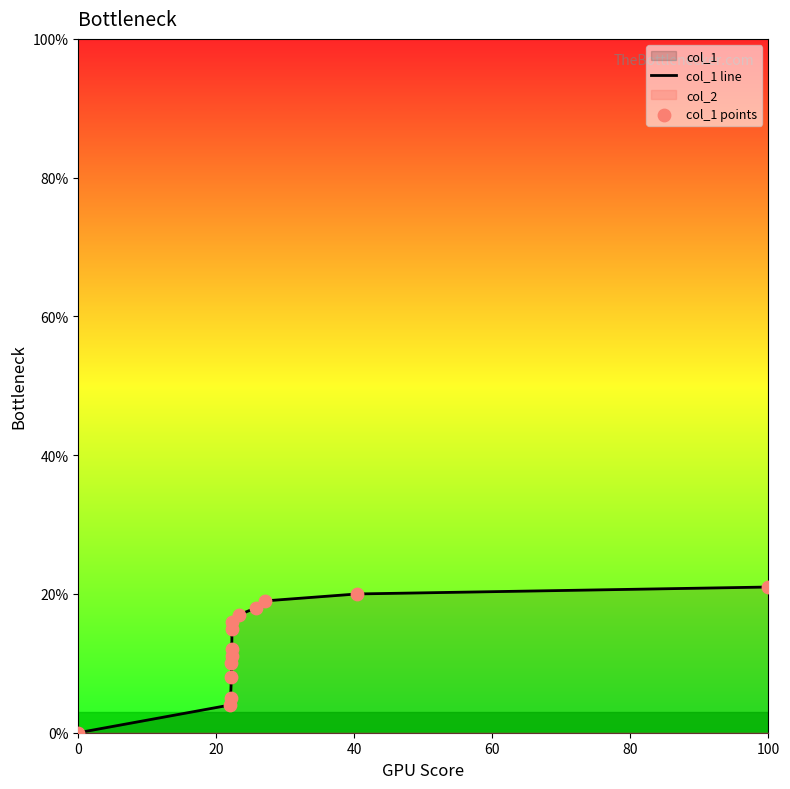

Which series has the widest spread of Y values?

col_1 line